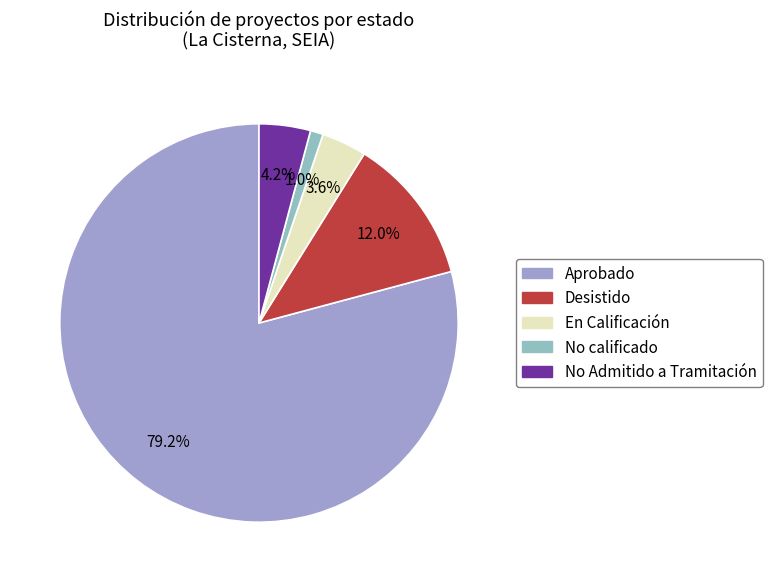

Which slice represents more than half of the pie?

Aprobado